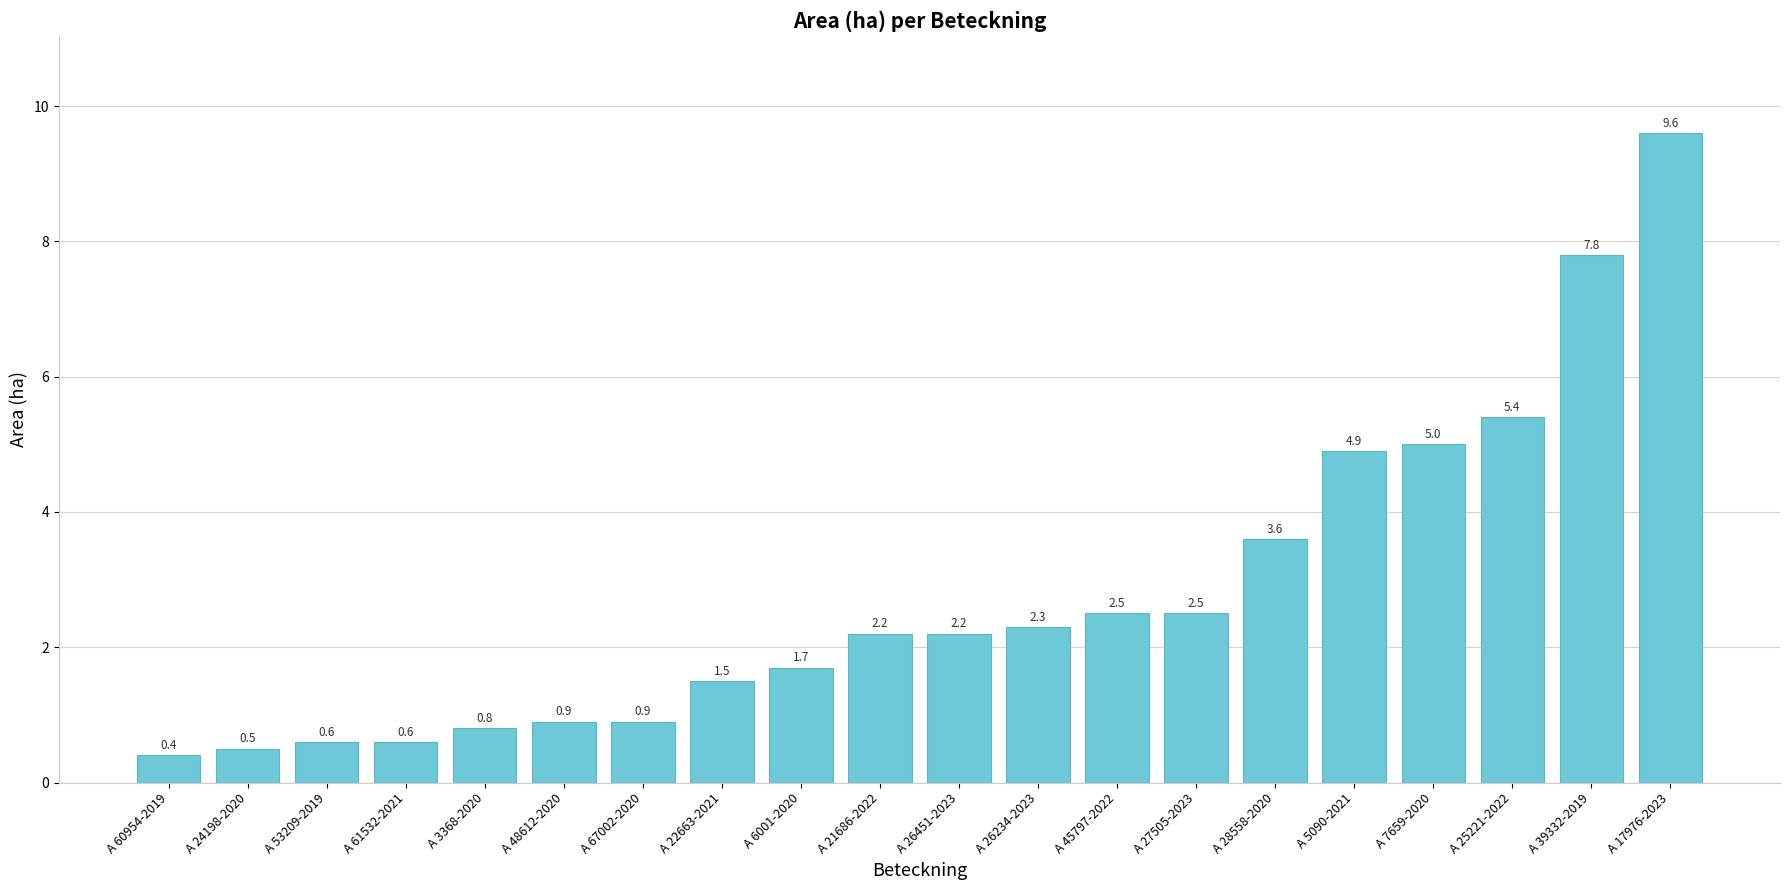

At which label is the value closest to 5?

A 7659-2020